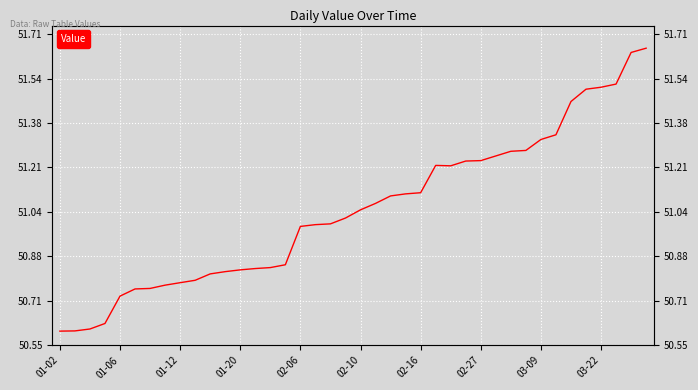

How many values are below 51?

19